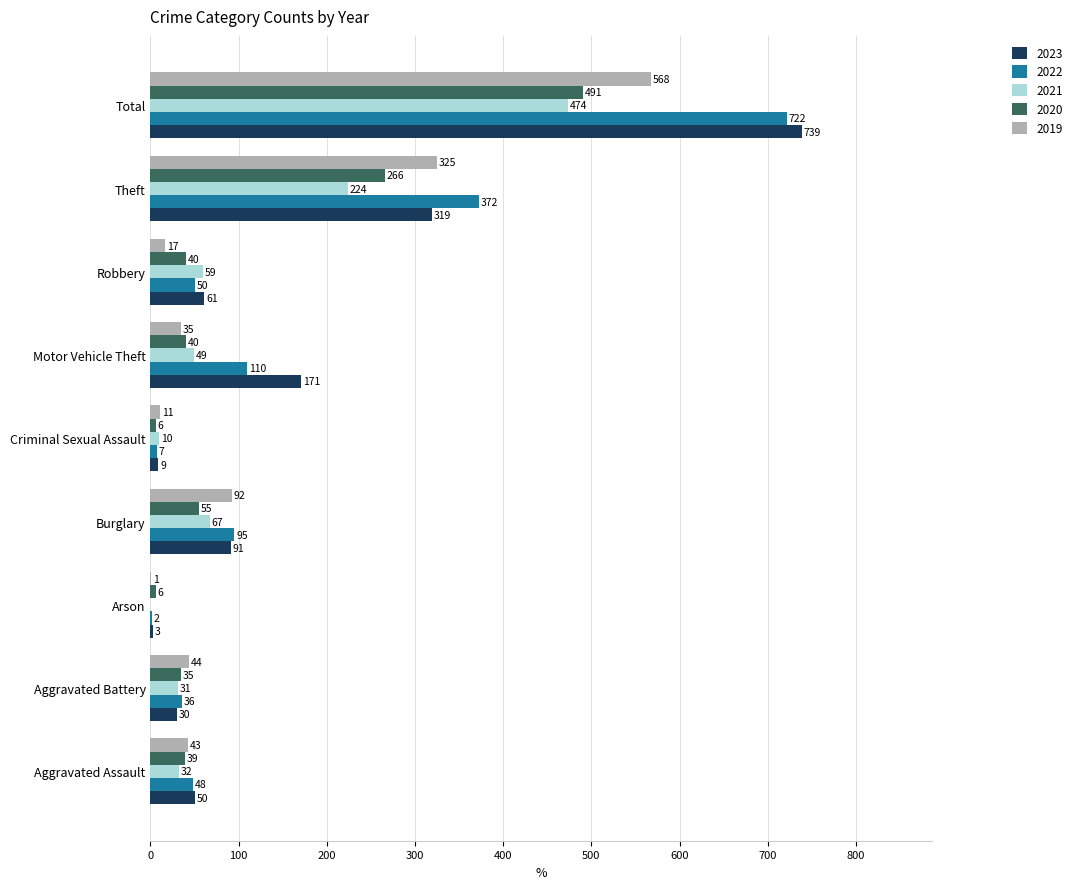

Where is 2021 nearest to the value 237?

Theft